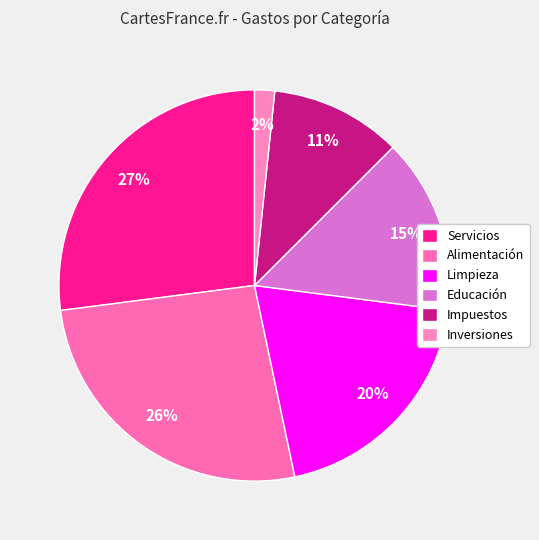

To the nearest percent, what is the difference between the Educación and Inversiones slice percentages?

13%